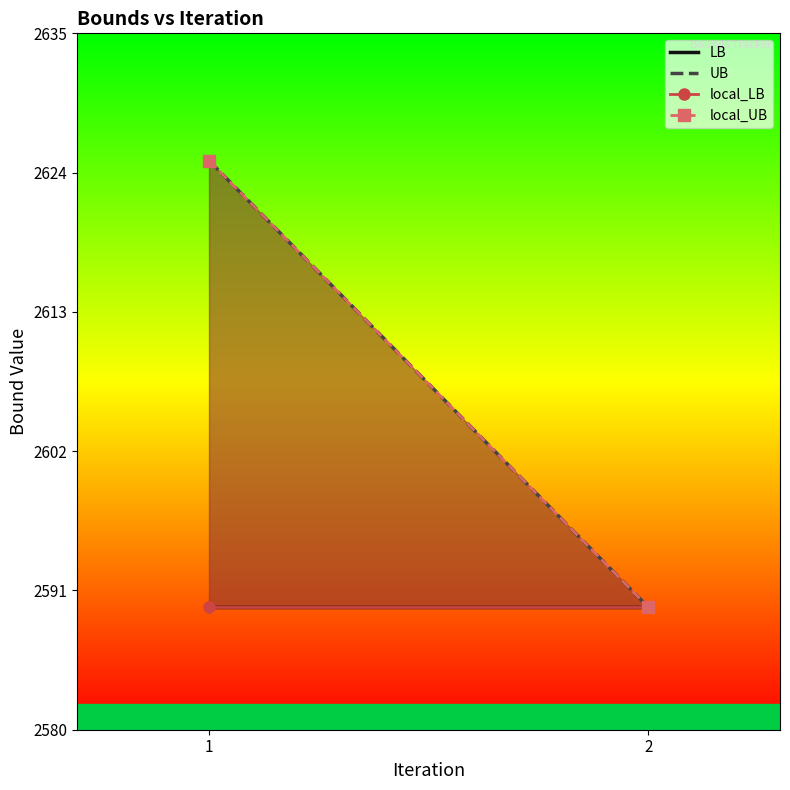

How many values in the UB series are below 2624?

1